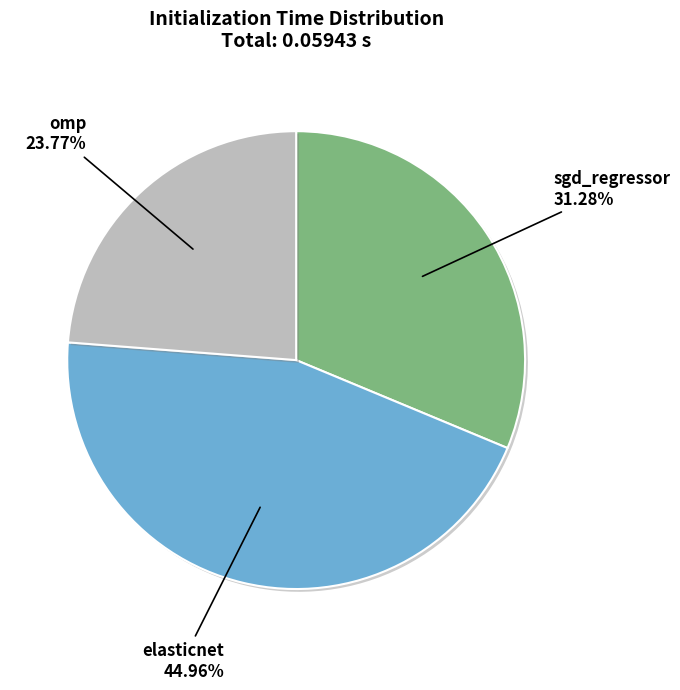

How many slices are in this pie chart?

3